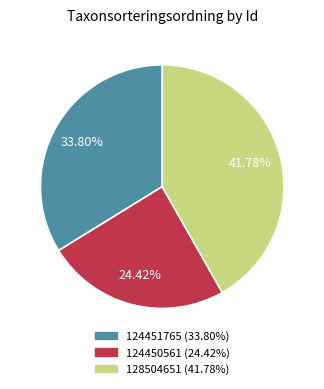

How many segments does this pie chart have?

3